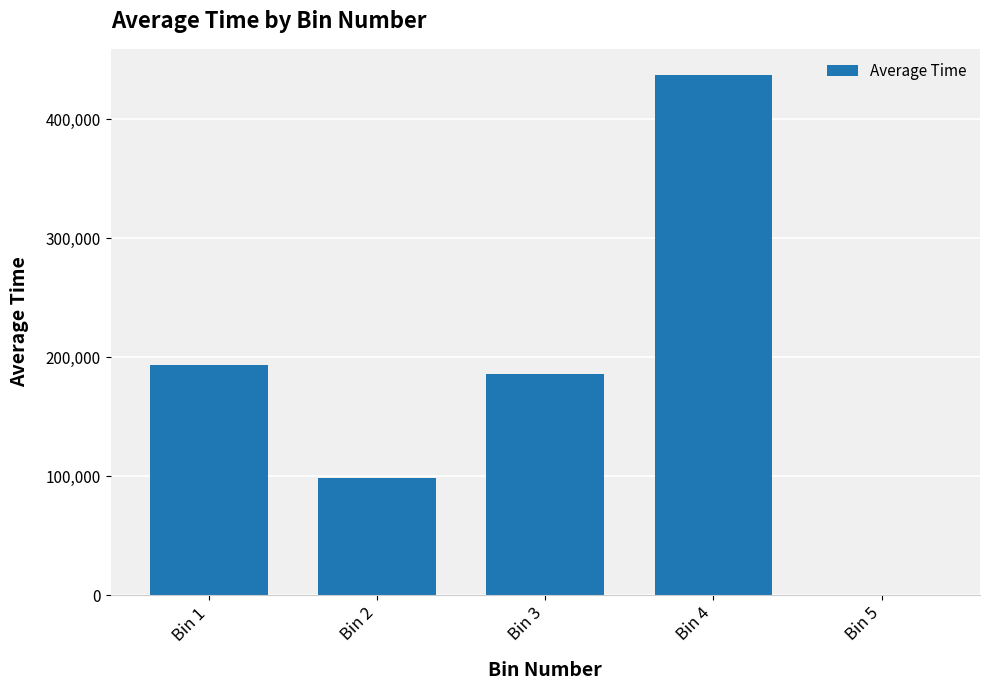

The value at Bin 5 is 201832.1. True or false?

False